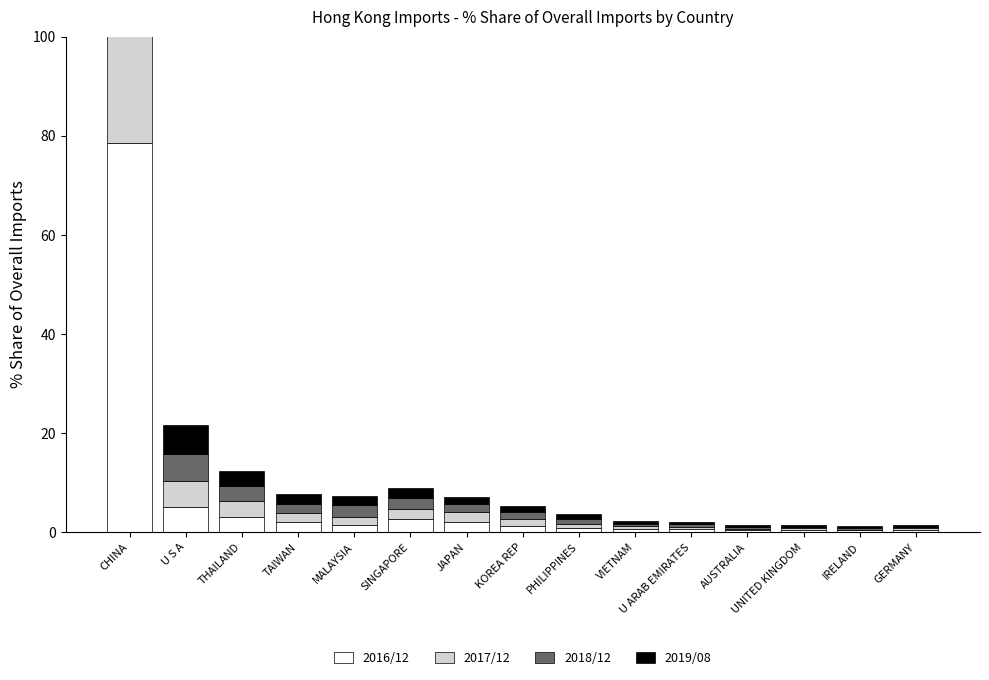

What is the value of the 201612_% Share of overall IM bar at the 8th from the left?

1.2